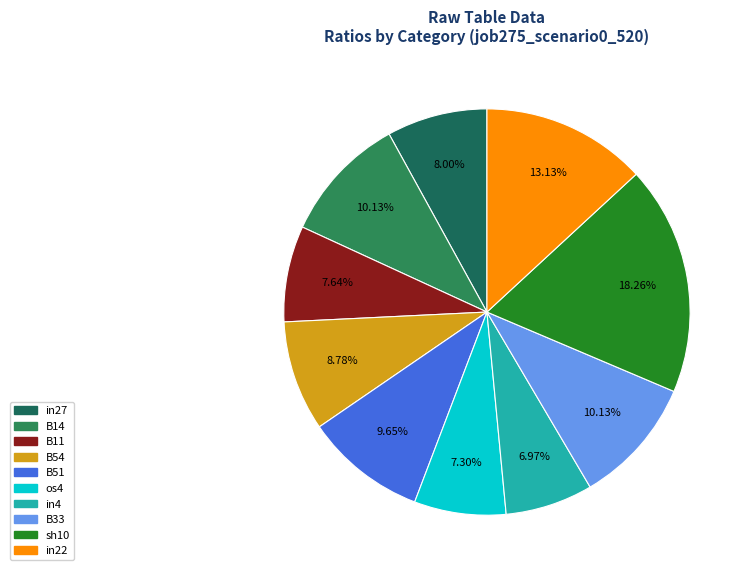

Is there any slice that represents more than half of the pie?

No